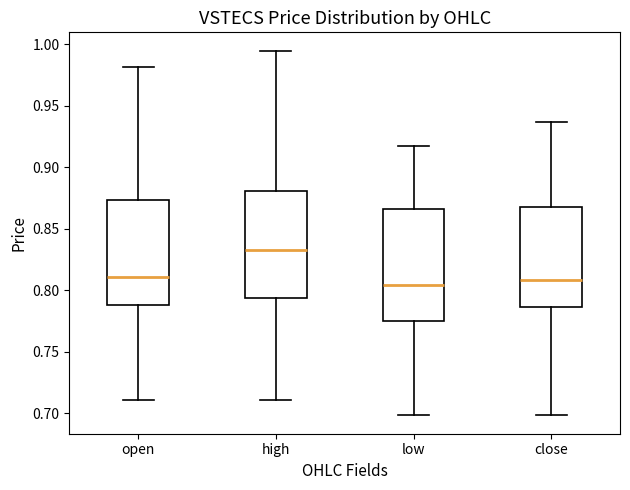

Where does the lower whisker of the box for low end on the y-axis? The values are not printed on the chart, so give them approximately, as read against the axis.

0.700